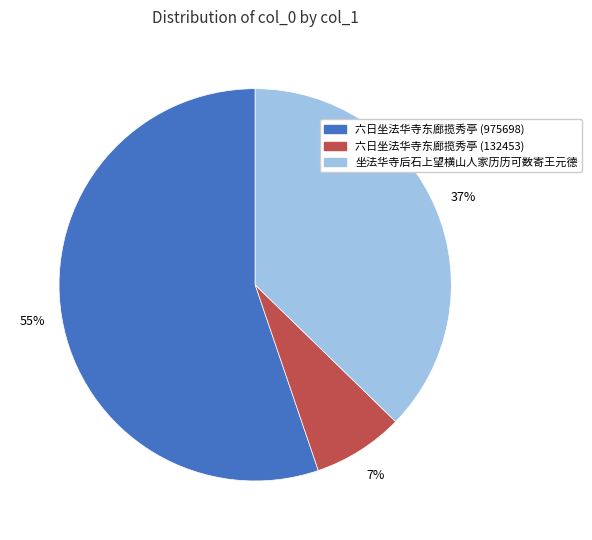

True or false: 坐法华寺后石上望横山人家历历可数寄王元德 accounts for 37% of the total.

True